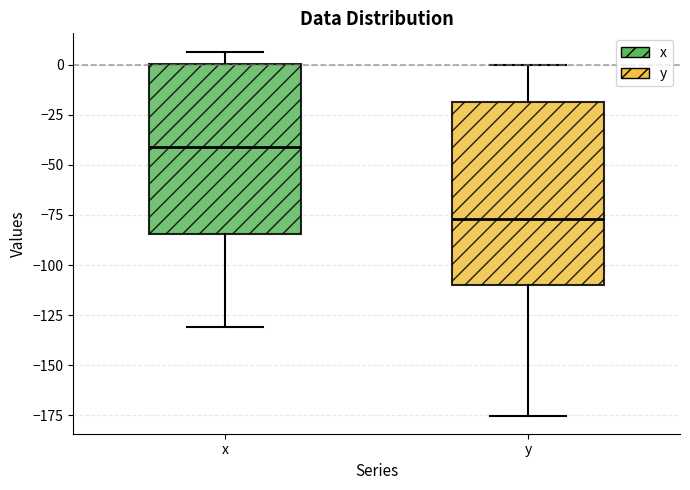

Where is the upper edge of the box for y on the y-axis? The values are not printed on the chart, so give them approximately, as read against the axis.

-20